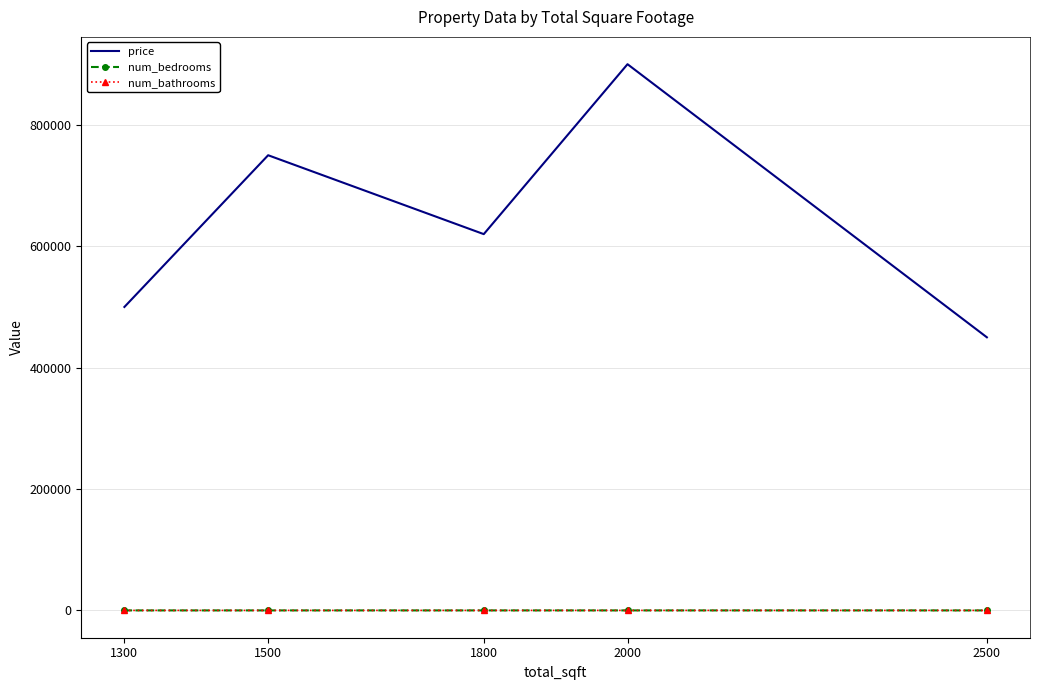

What is the lowest value of the price series?

450000